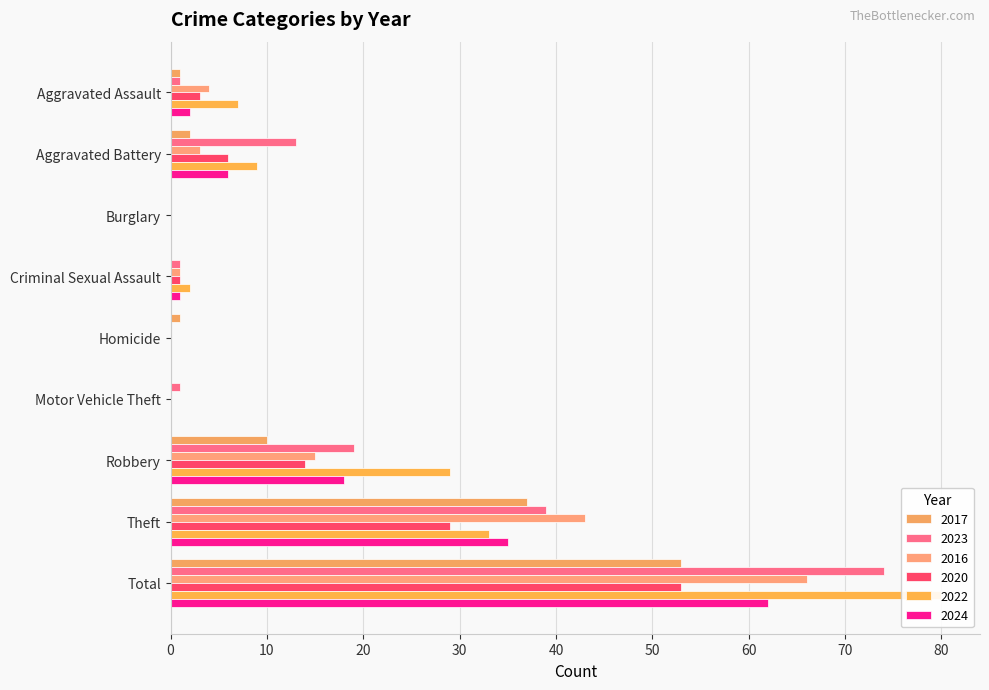

What is the value of the 2024 bar at the 7th from the left?

18